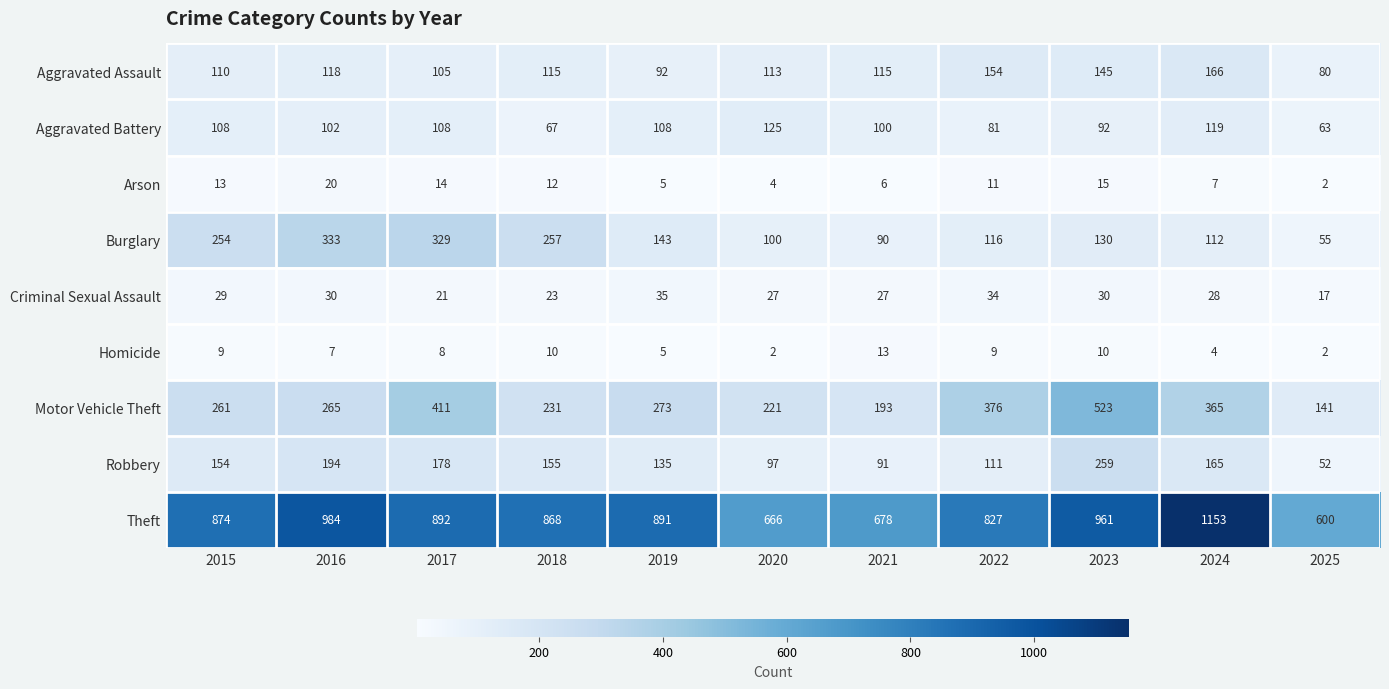

True or false: Arson has a value of 7 at 2024.

True